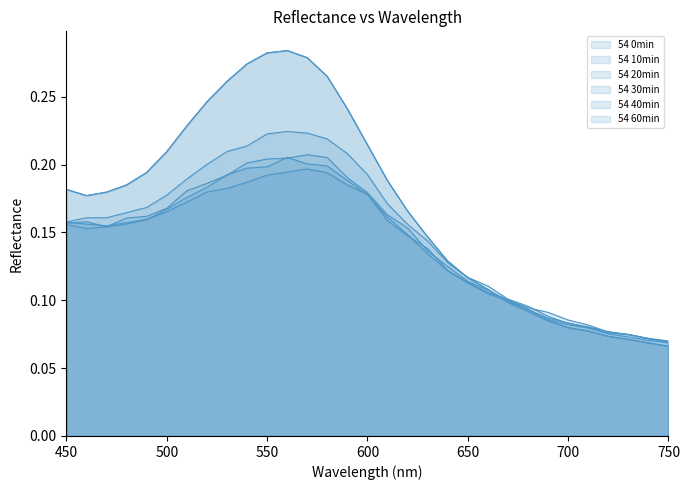

At which label does 54 20min reach its minimum?

750